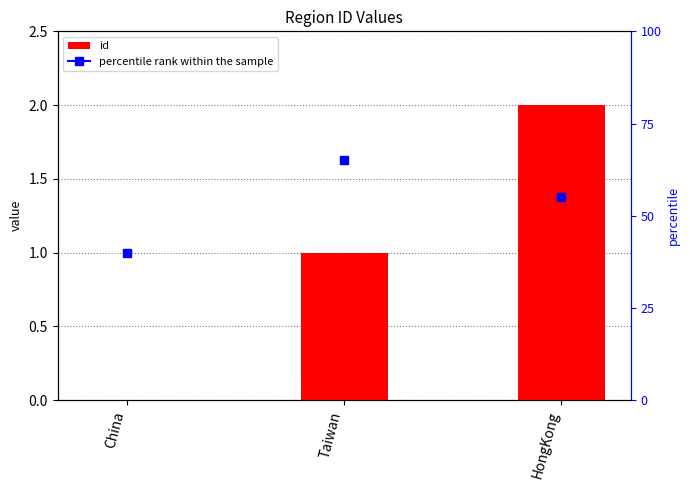

What is the average value?

1